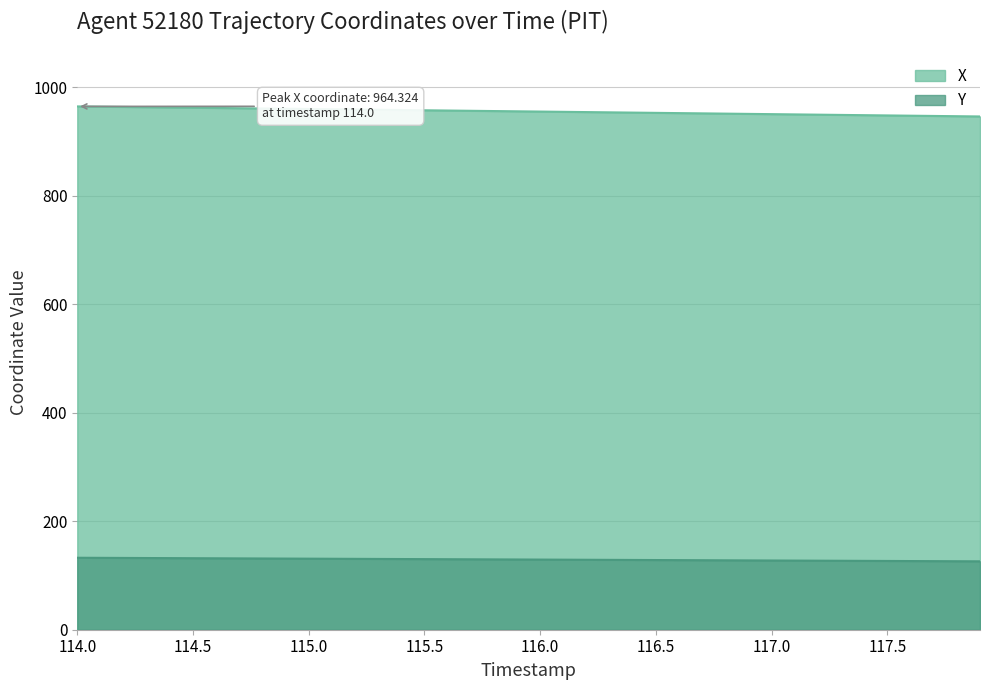

How many series are shown in this chart?

2